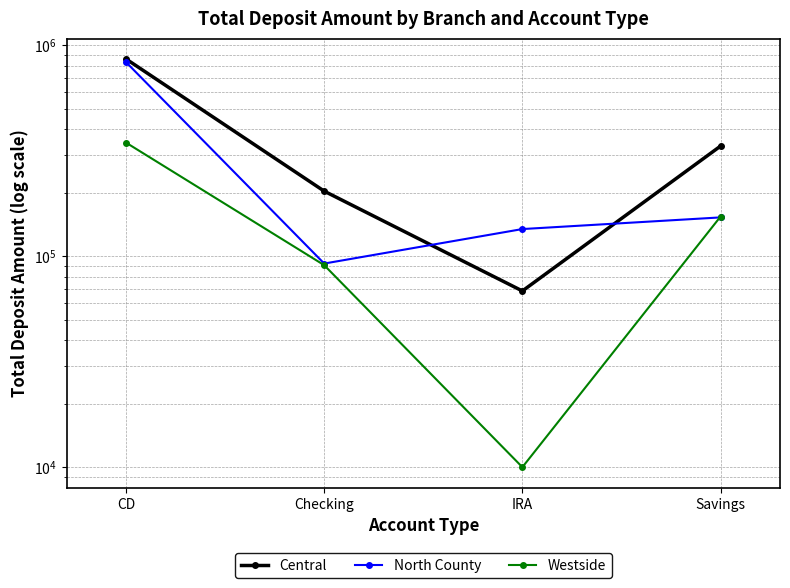

Between CD and Savings, which series saw the biggest shift?

North County